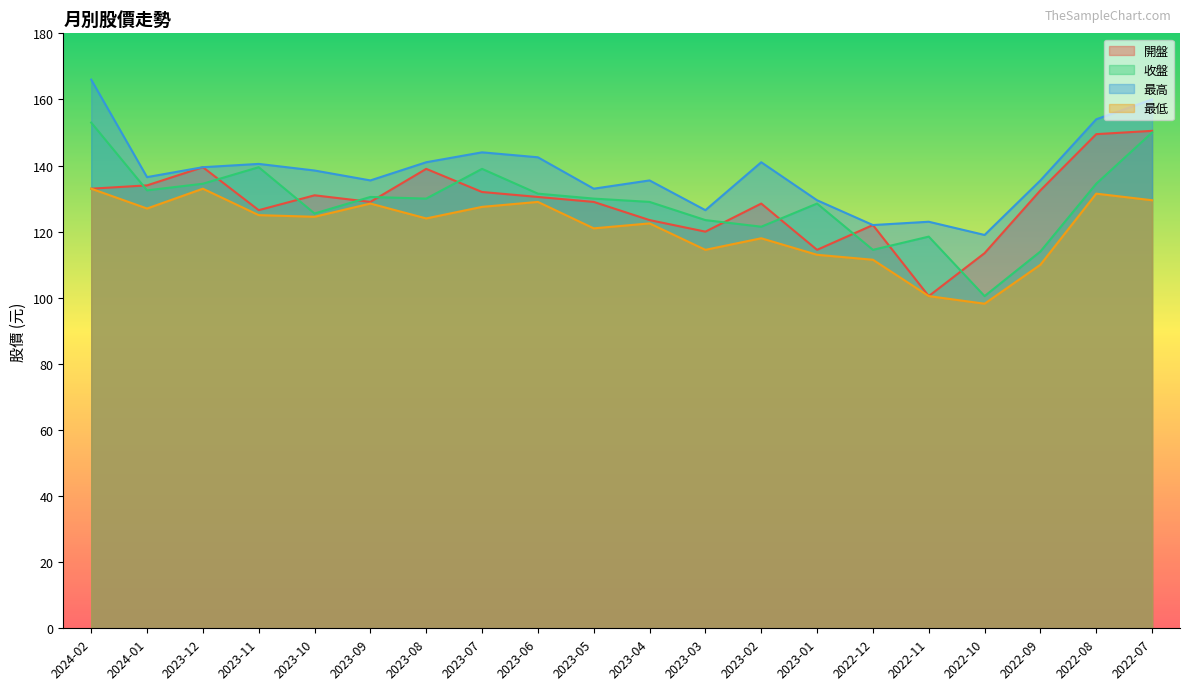

What is the total value across all series at 2023-09?

523.5